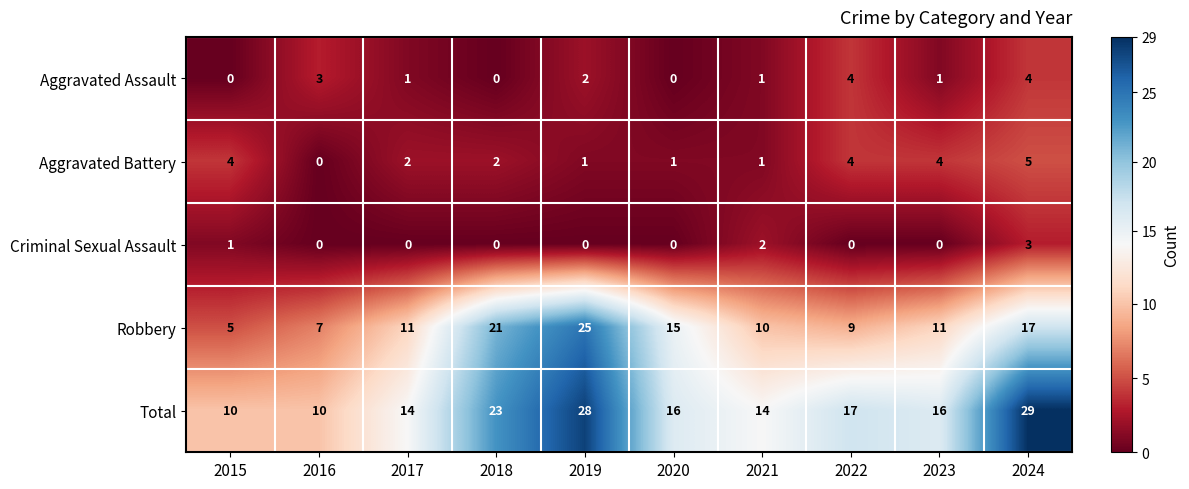

What is the spread (max minus min) of values at 2017?

14